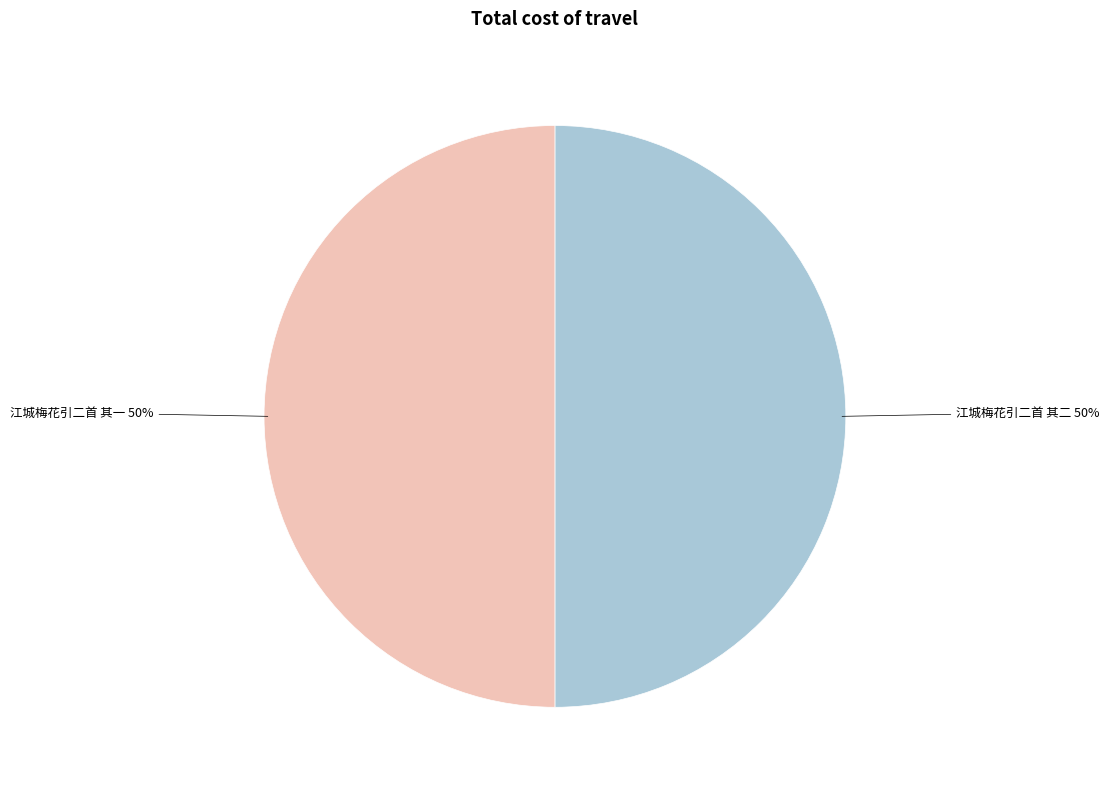

Approximately how many times larger is the value at 江城梅花引二首 其二 compared to 江城梅花引二首 其一?

1.0